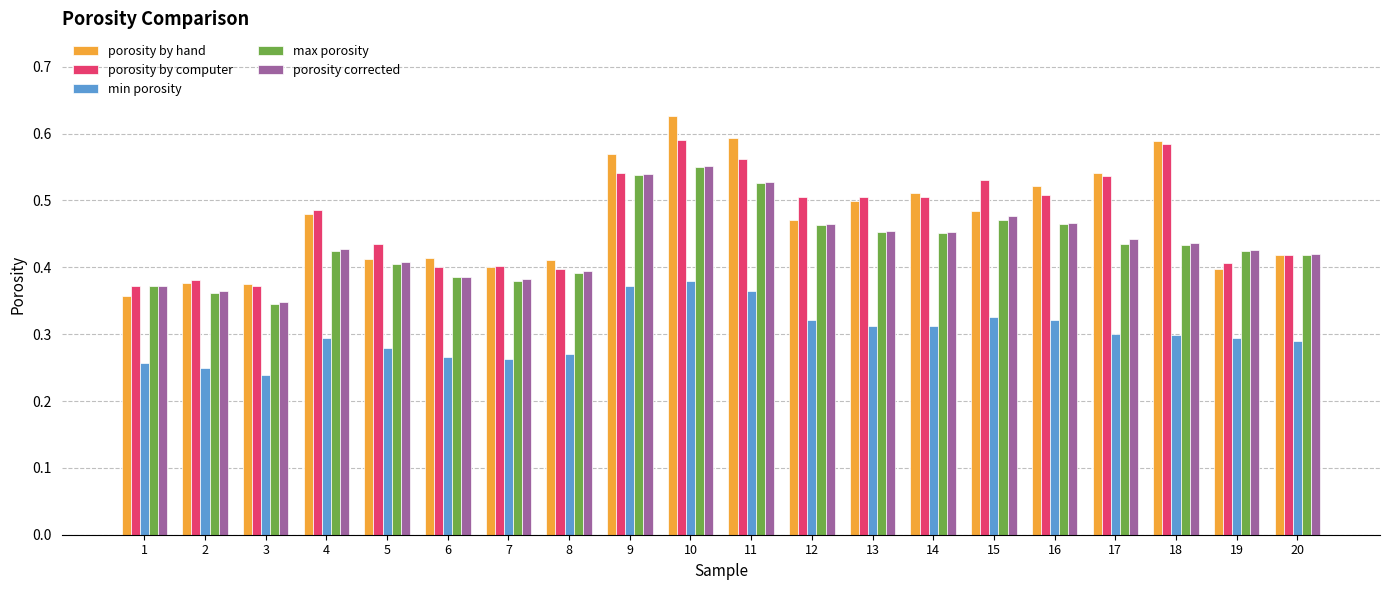

What is the total value across all series at 12?

2.2